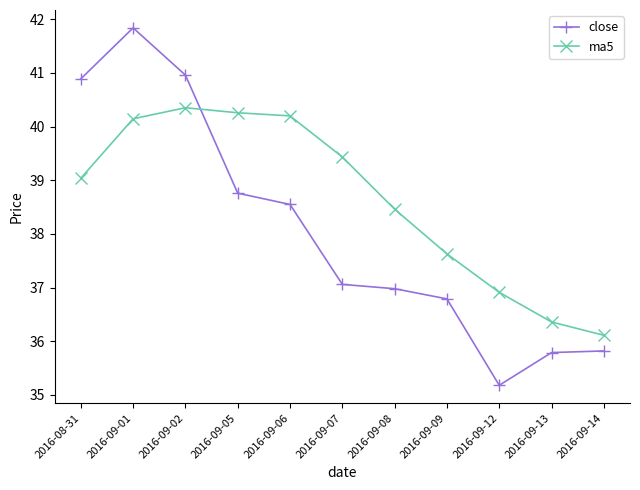

What is the maximum value shown in the chart?

41.8